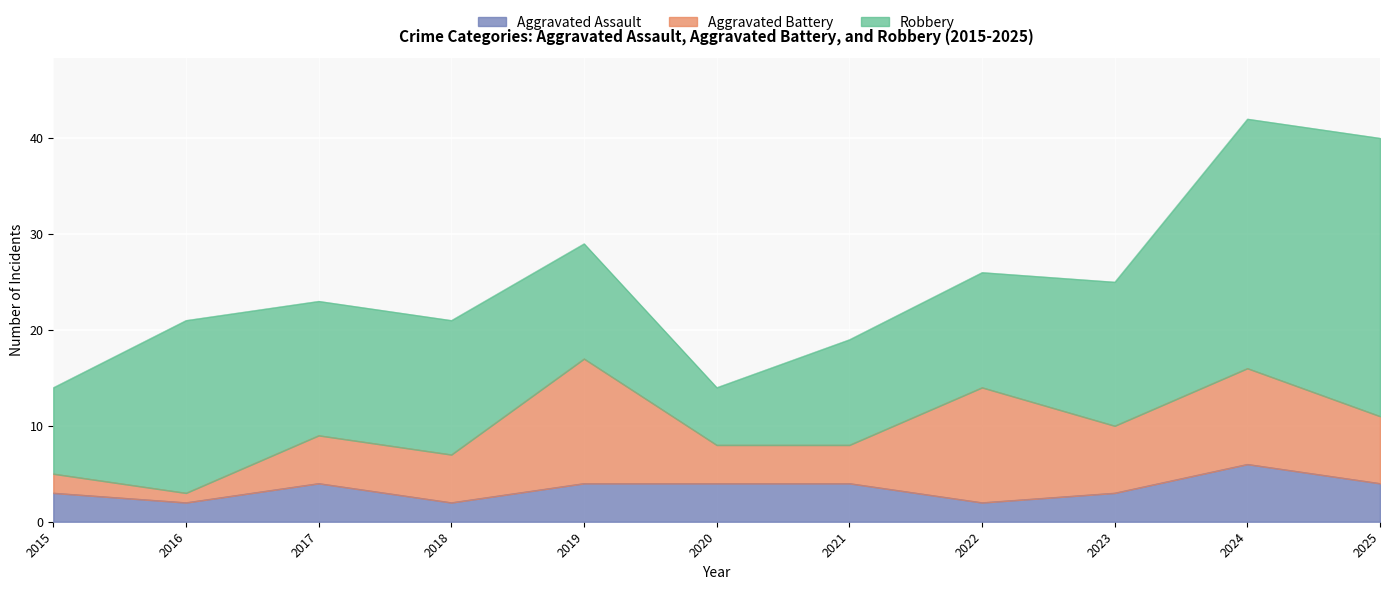

Reading left to right, transcribe all the data shown in this chart.

Aggravated Assault: 2015=3	2016=2	2017=4	2018=2	2019=4	2020=4	2021=4	2022=2	2023=3	2024=6	2025=4
Aggravated Battery: 2015=2	2016=1	2017=5	2018=5	2019=13	2020=4	2021=4	2022=12	2023=7	2024=10	2025=7
Robbery: 2015=9	2016=18	2017=14	2018=14	2019=12	2020=6	2021=11	2022=12	2023=15	2024=26	2025=29